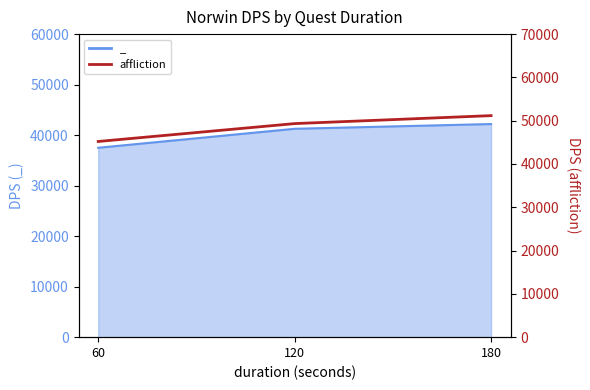

Reading left to right, extract all data points from this chart.

45200	49331	51170